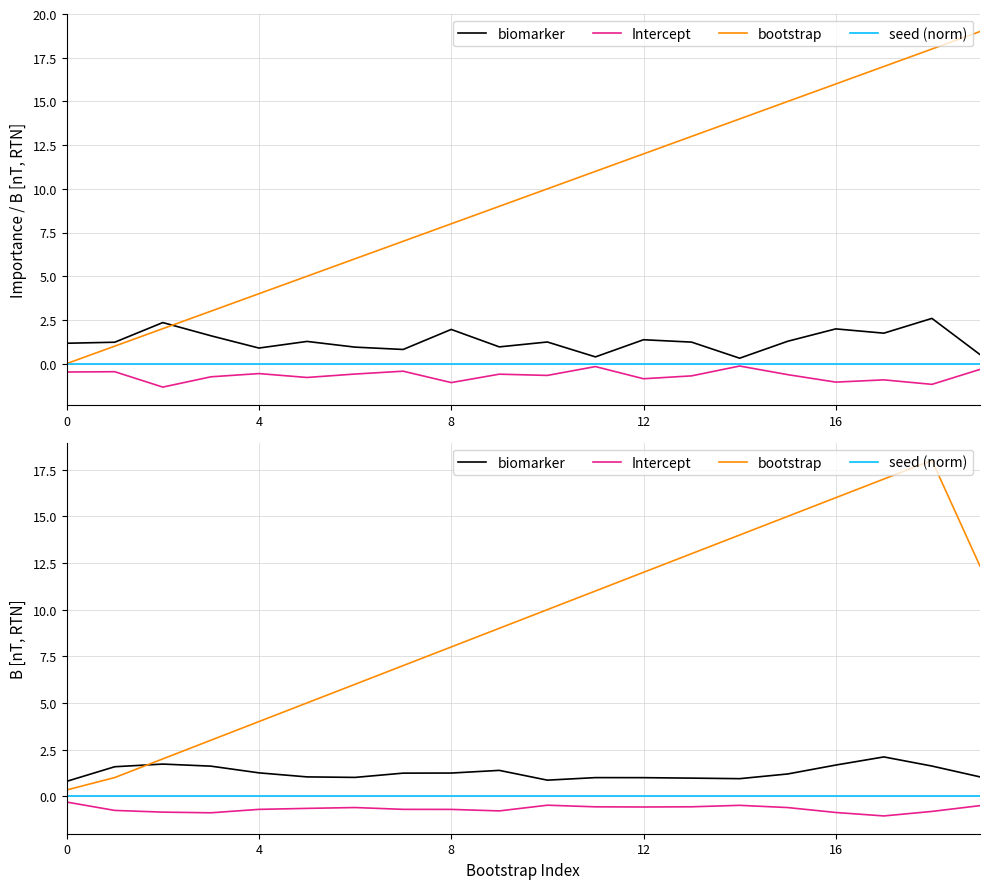

How many lines are shown in the chart?

4